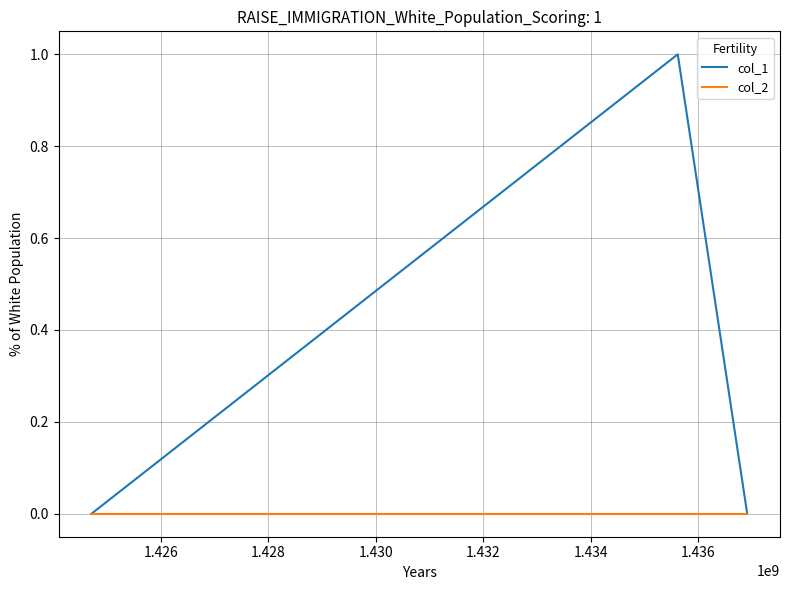

What are all the series names shown in the legend?

col_1, col_2